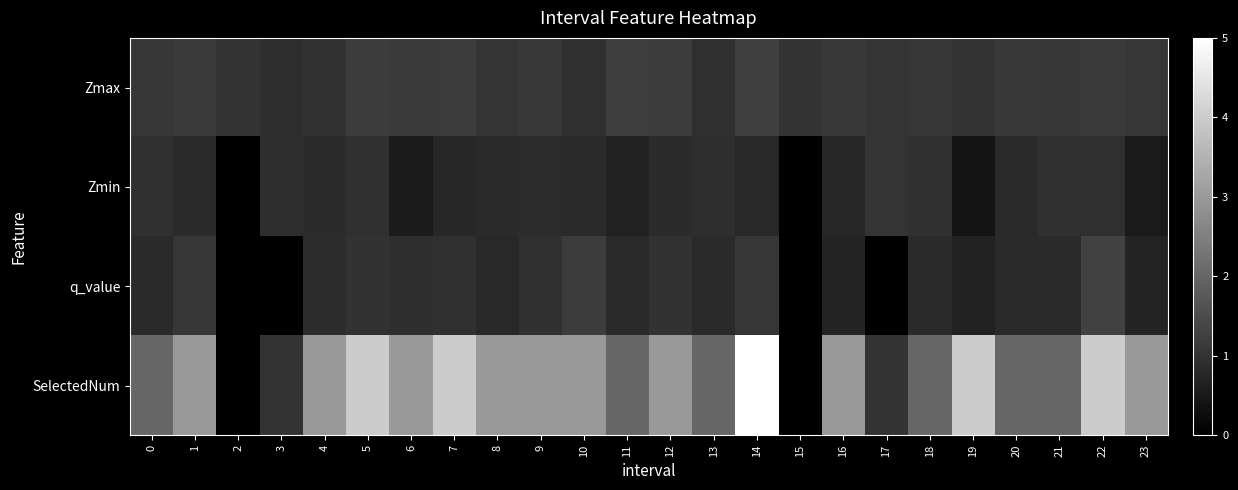

Between 0 and 23, which series saw the biggest shift?

SelectedNum